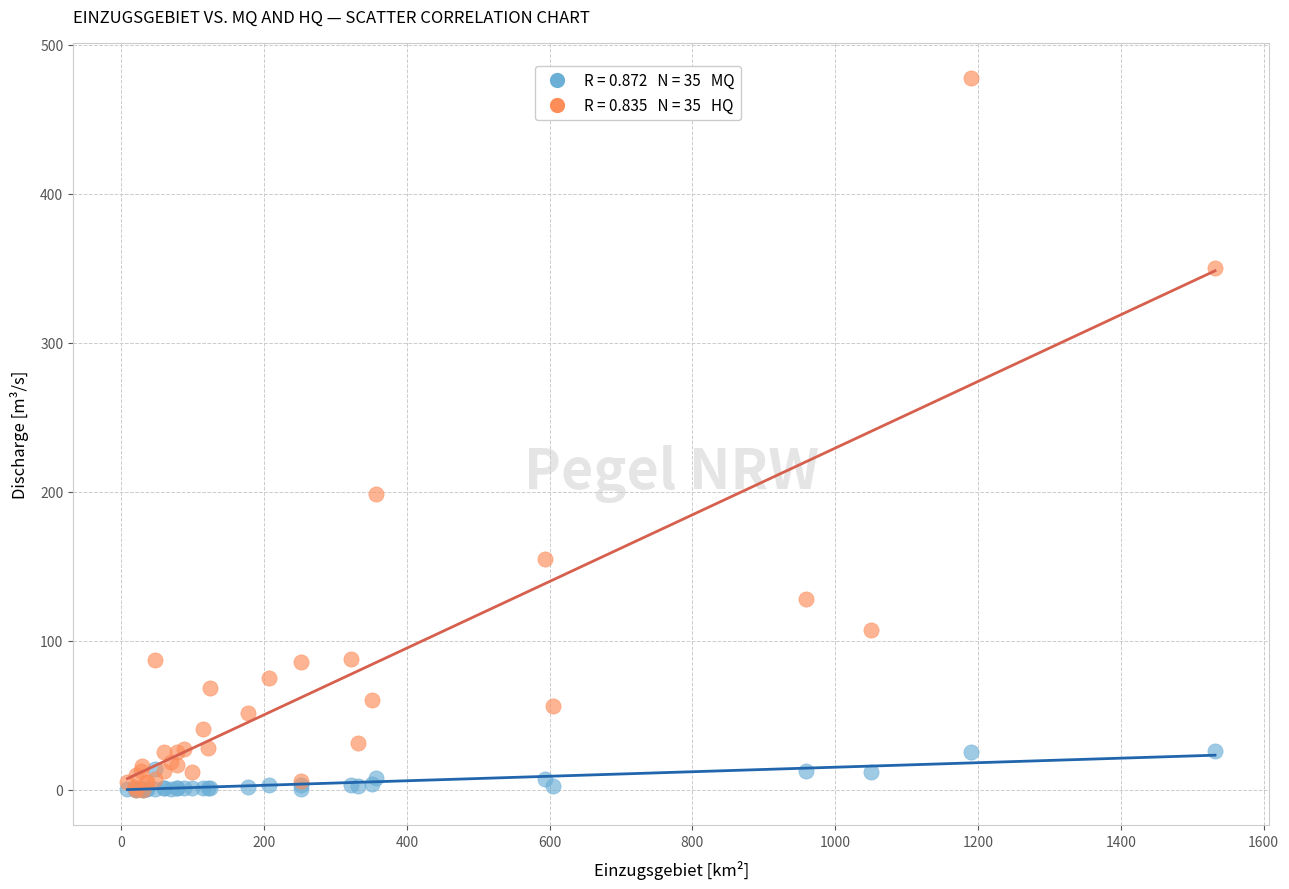

Across all series, what Y value is closest to 238?

198.4